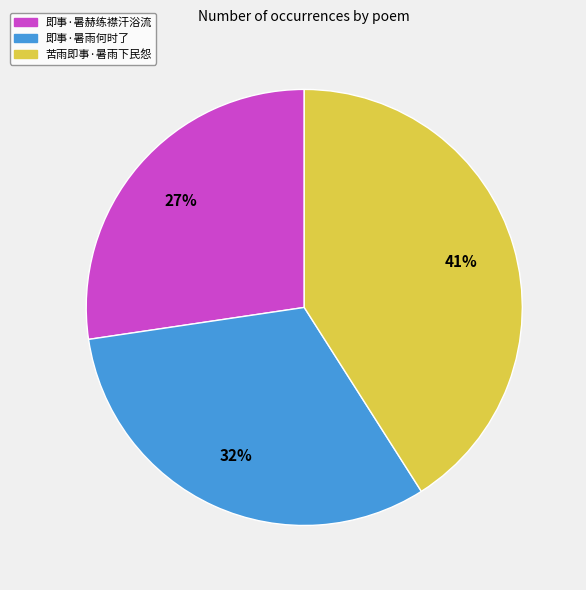

What is the largest slice in the pie chart?

苦雨即事·暑雨下民怨